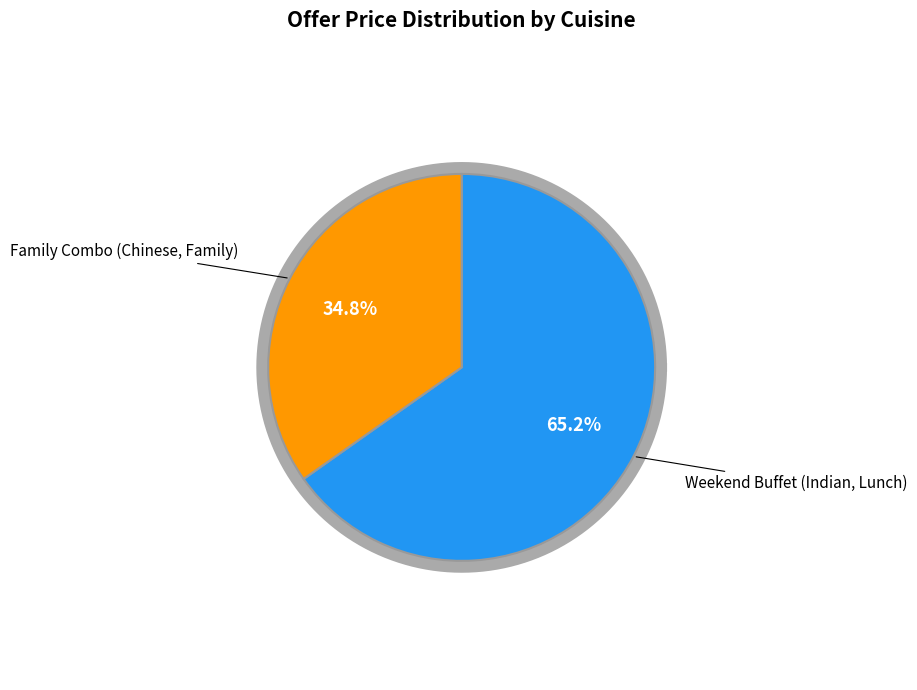

To the nearest percent, what is the difference between the Weekend Buffet (Indian, Lunch) and Family Combo (Chinese, Family) slice percentages?

30%